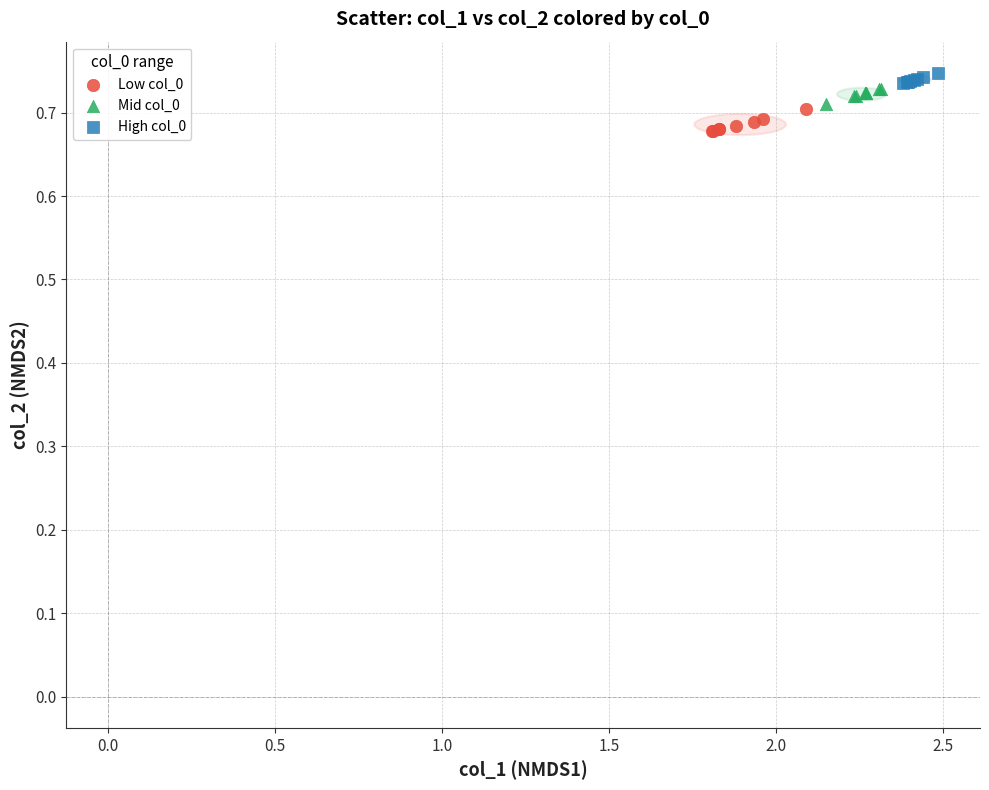

Which series has the largest Y range (max minus min)?

Low col_0